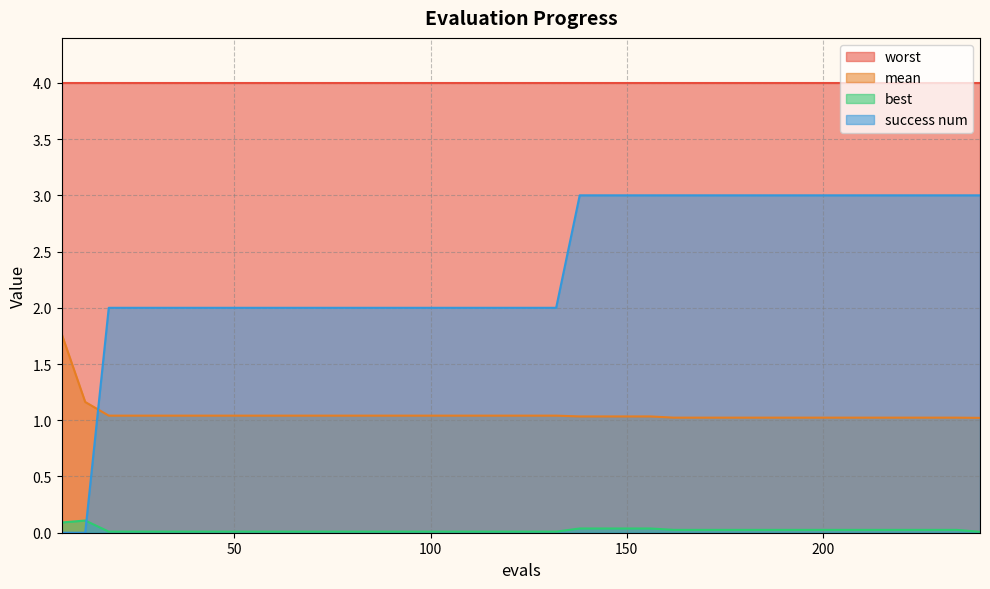

How many data points does each series have?

40